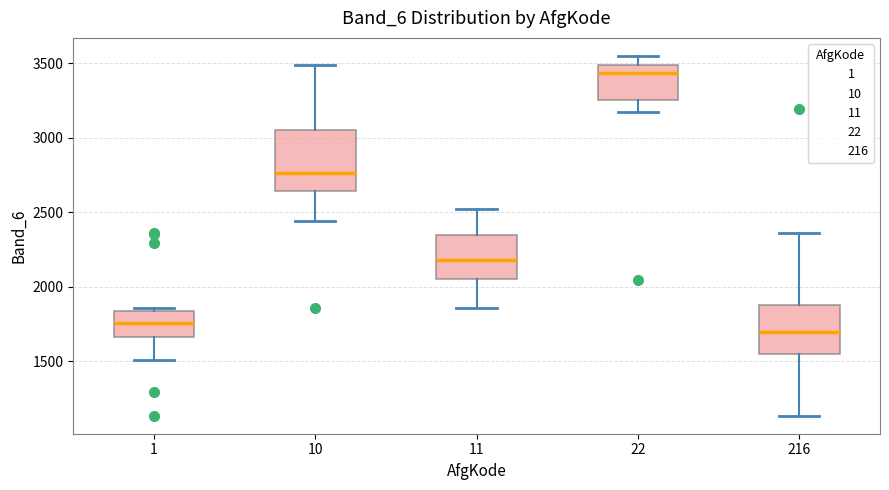

Comparing the boxes themselves (not the whiskers), which one is the tallest?

10